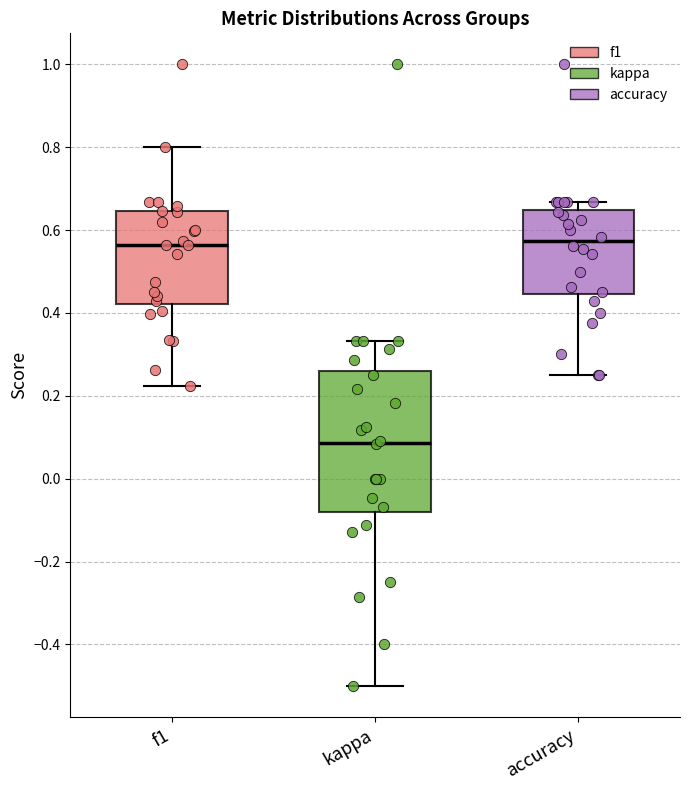

Where is the upper edge of the box for kappa on the y-axis? The values are not printed on the chart, so give them approximately, as read against the axis.

0.26